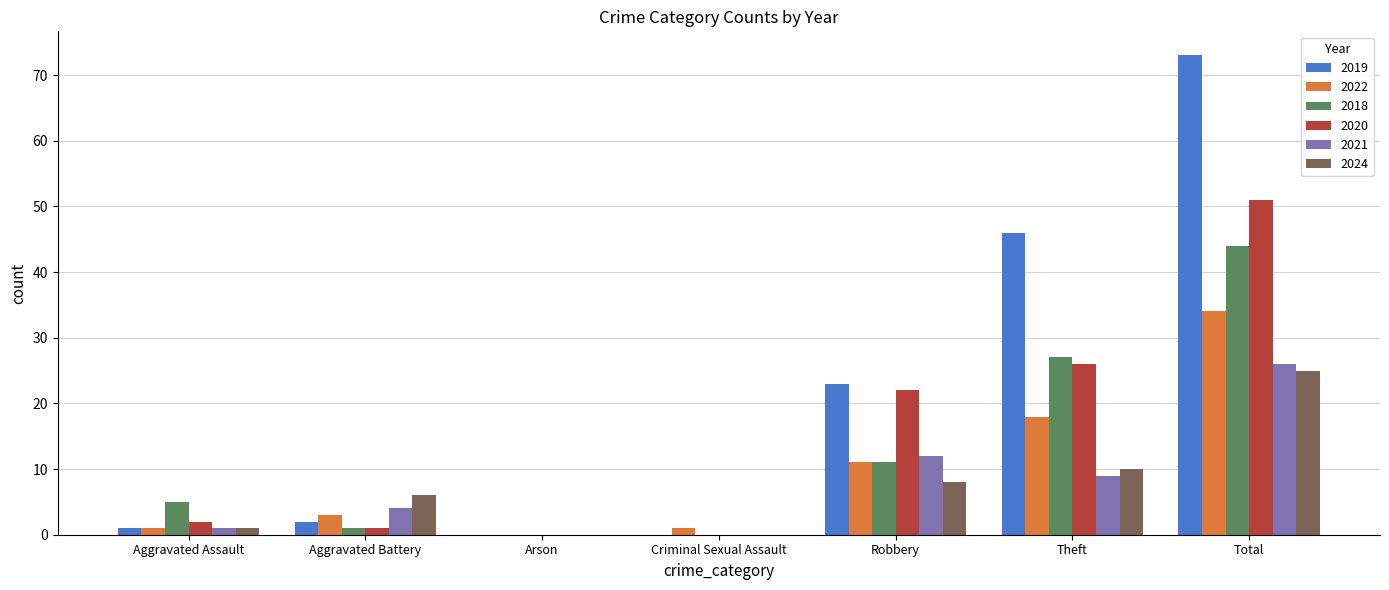

What is the sum of the 2021 values at Theft and Robbery?

21